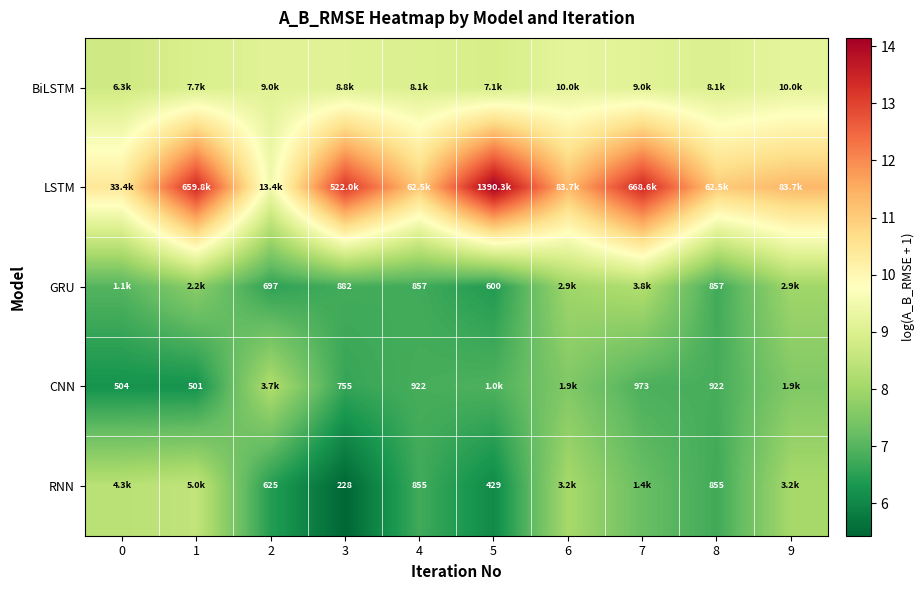

How many values in the LSTM series are below 11?

2